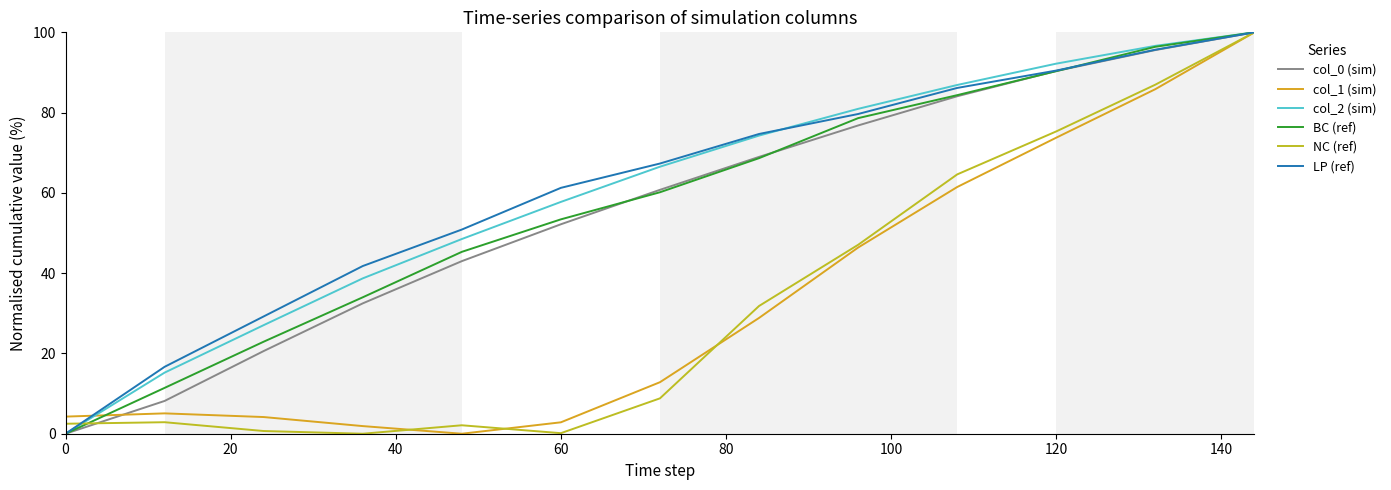

How many lines are shown in the chart?

6